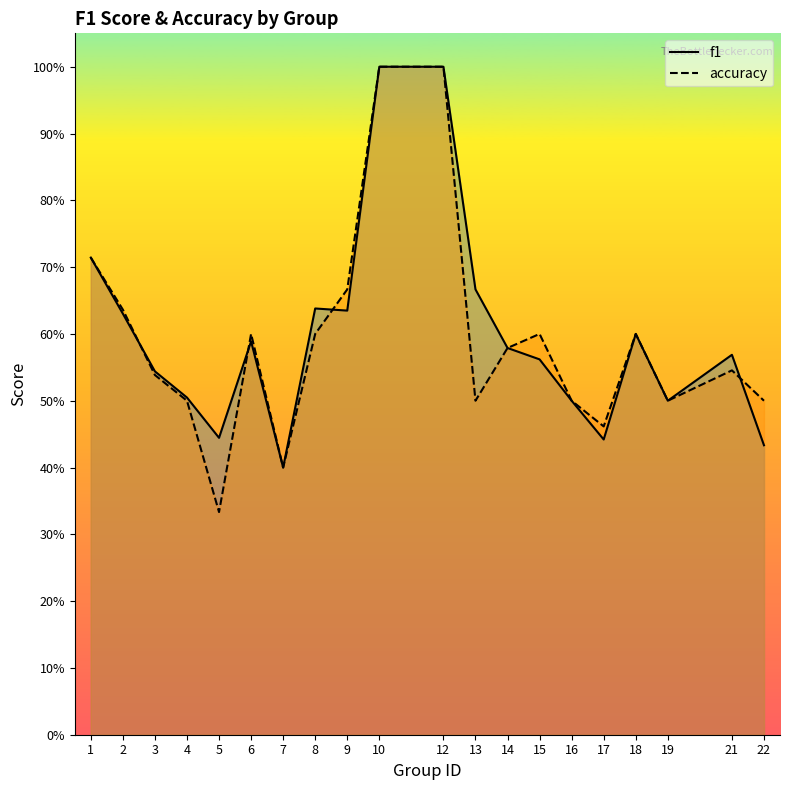

True or false: f1 and accuracy cross at least once.

True